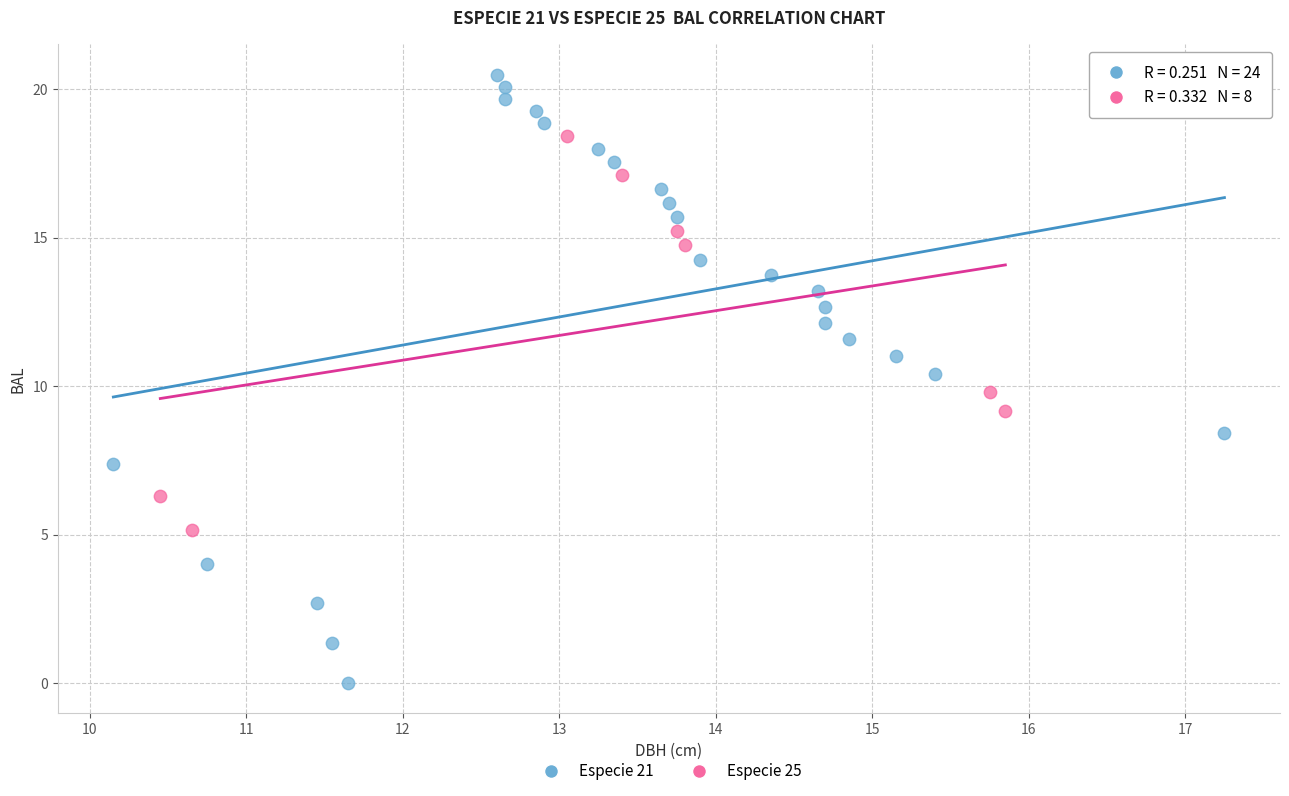

Which series reaches the minimum Y coordinate?

Especie 21